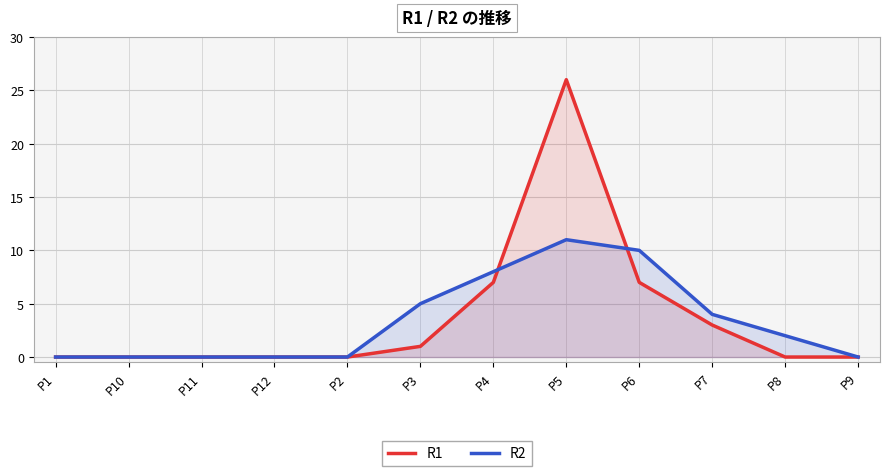

In R2, how many points are higher than both neighbors (excluding endpoints)?

1